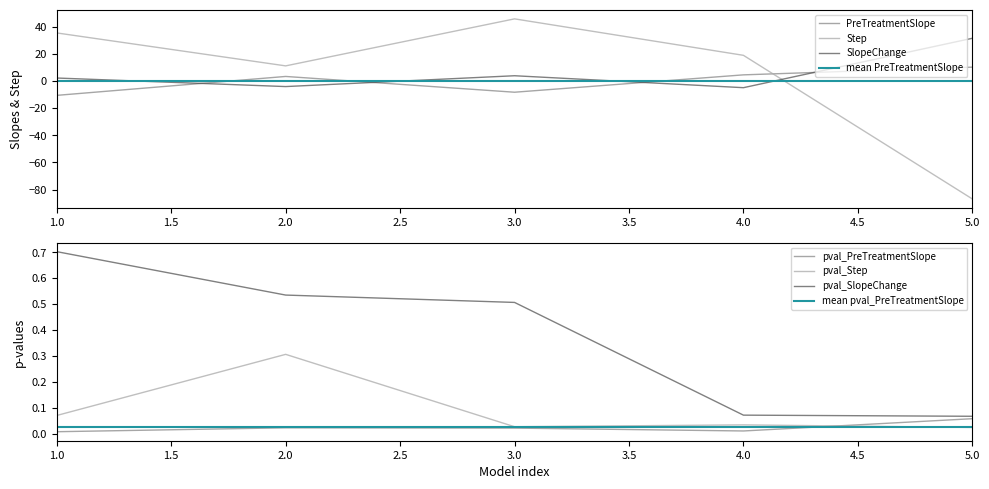

Rank the categories by pval_PreTreatmentSlope value from lowest to highest.

1, 4, 3, 2, 5